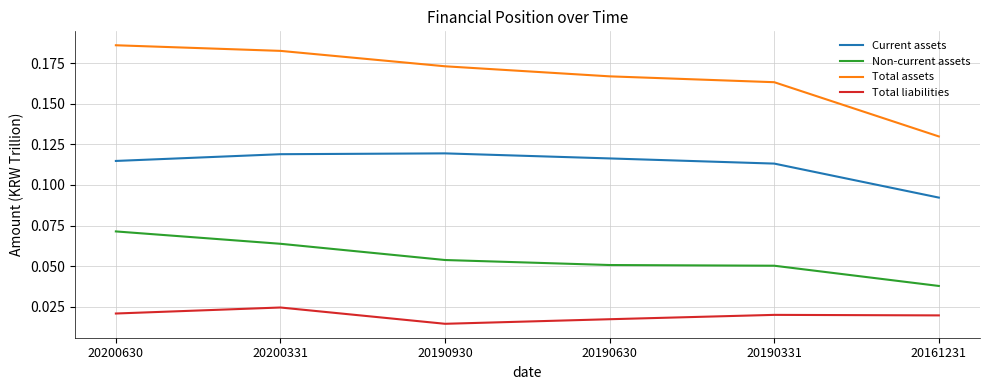

Which category has the lowest value in the Current assets series?

20161231